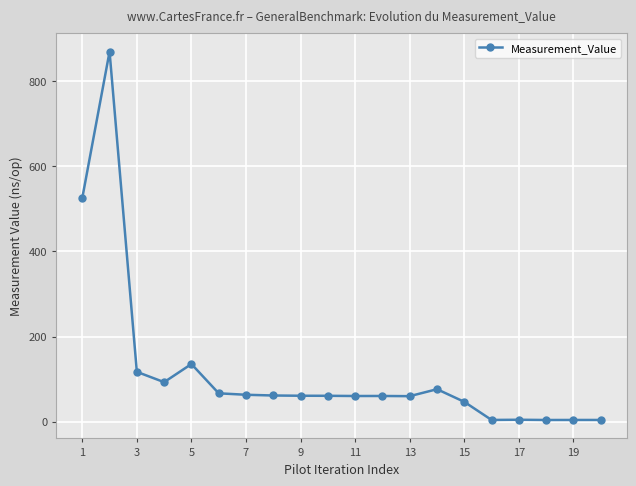

What is the difference between the second highest and second lowest values?

520.8